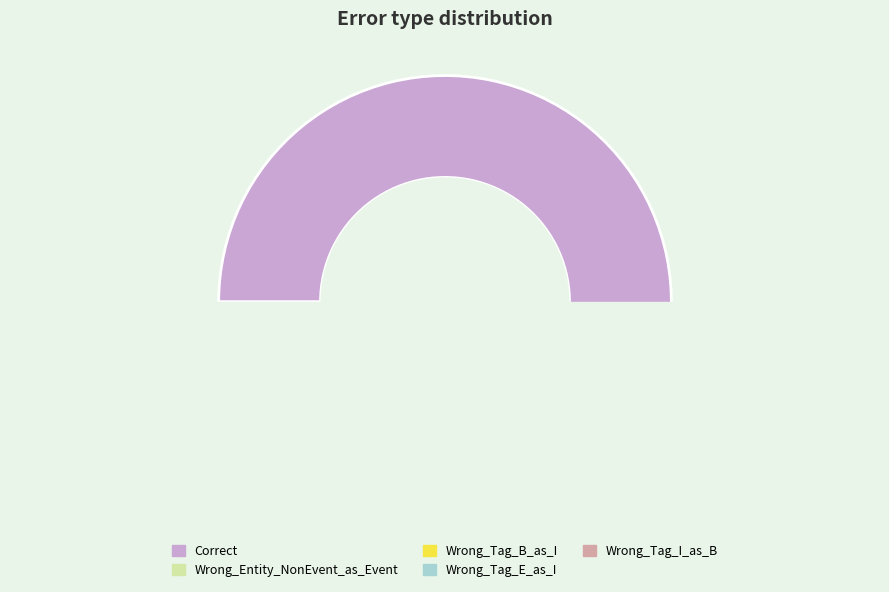

Does any single category account for the majority?

Yes